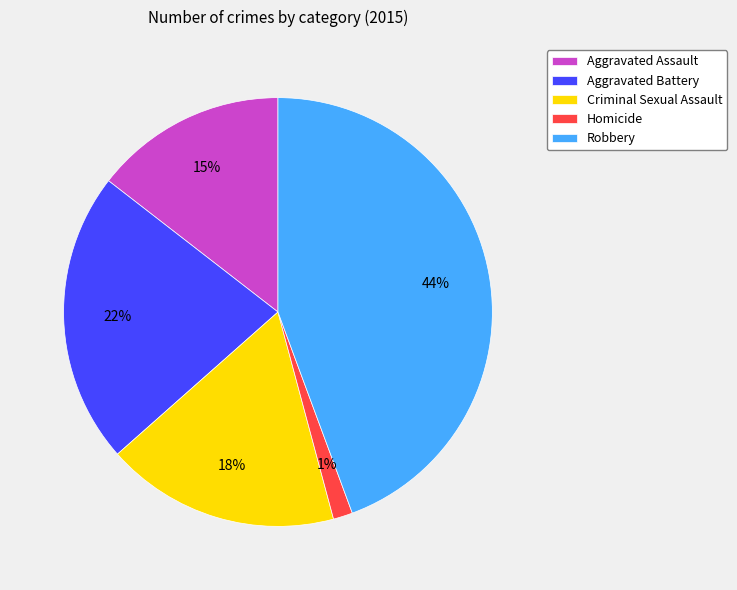

Is the sum of Criminal Sexual Assault and Robbery greater than half?

Yes